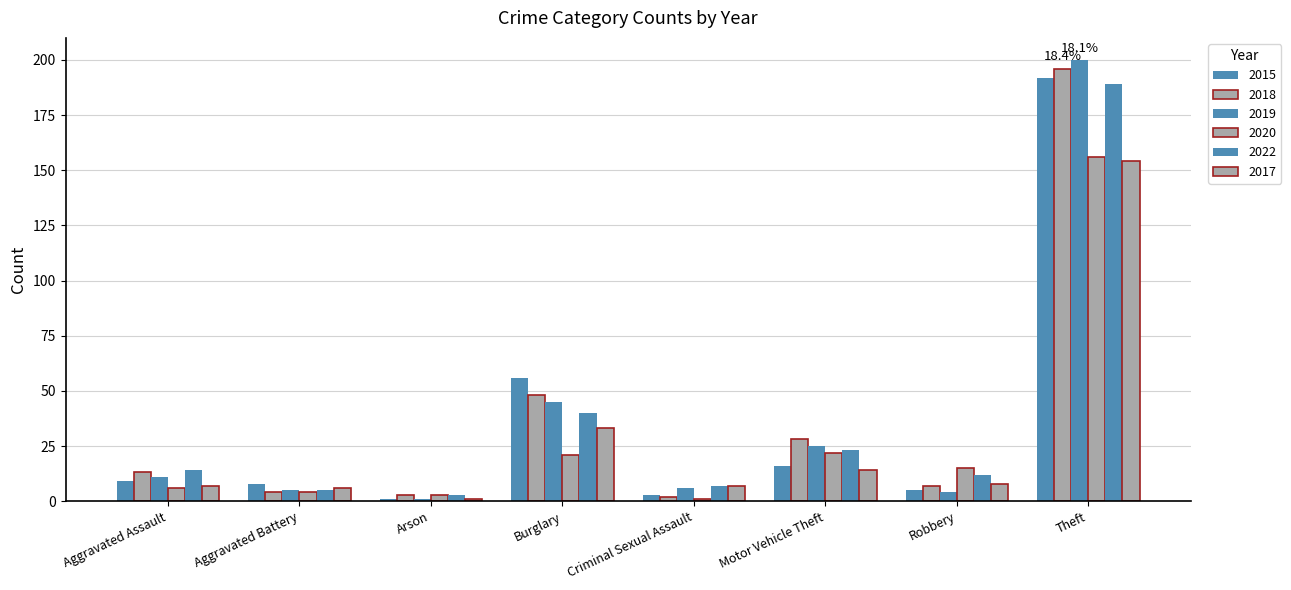

Are the bars grouped side by side (vs. stacked)?

Yes